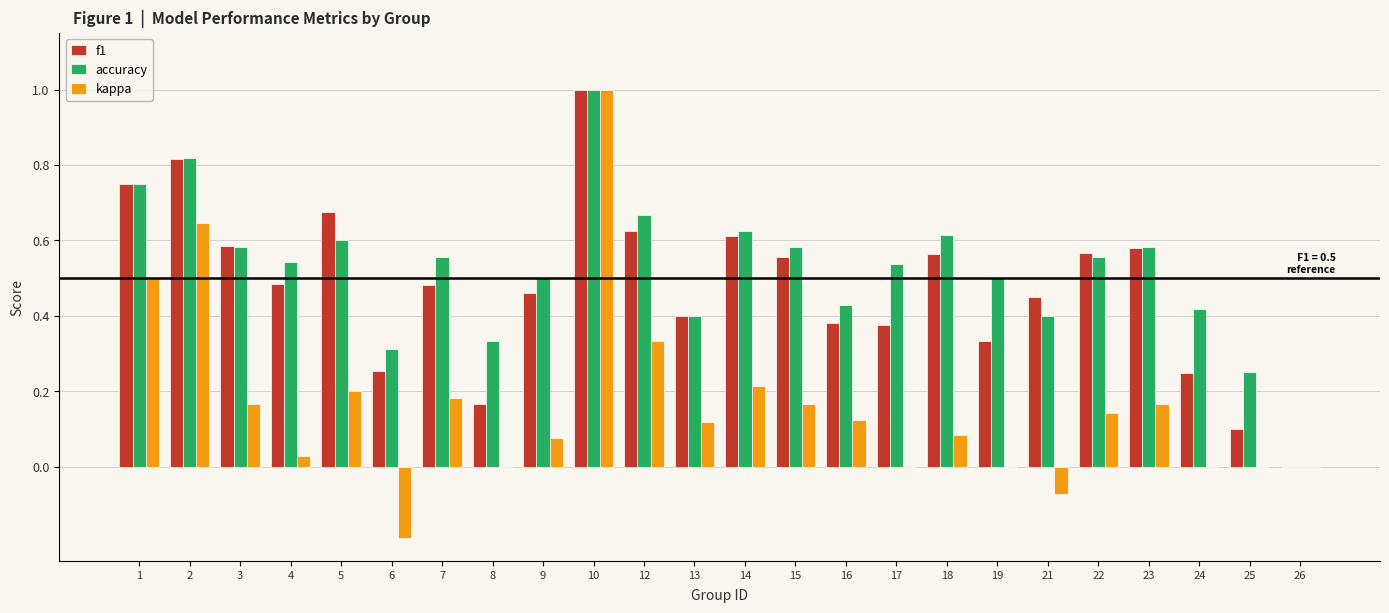

Read the f1 value at 10.

1.0